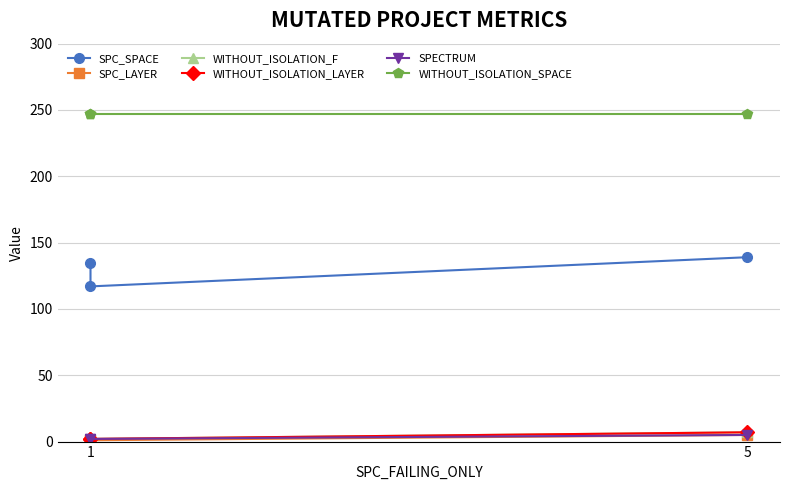

What is the label of the 3rd point from the right?

1